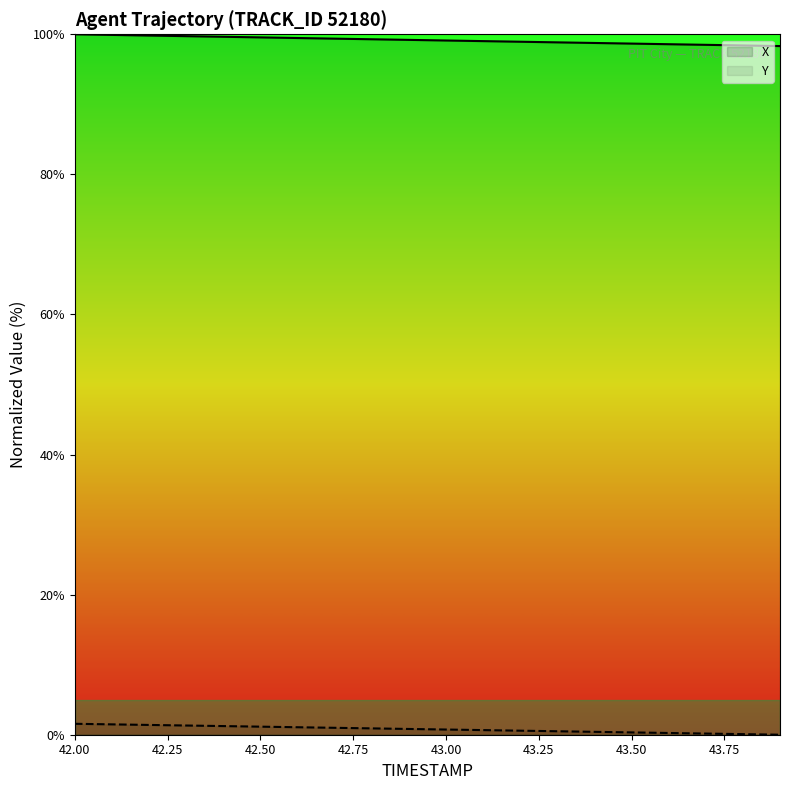

True or false: Y and X intersect in this chart.

False